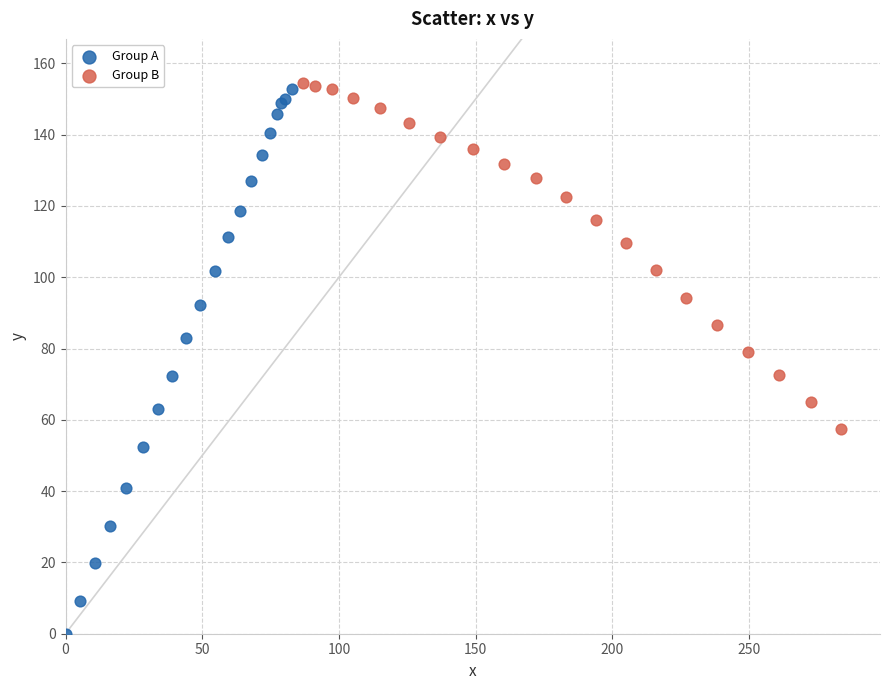

Which series has the widest spread of Y values?

Group A